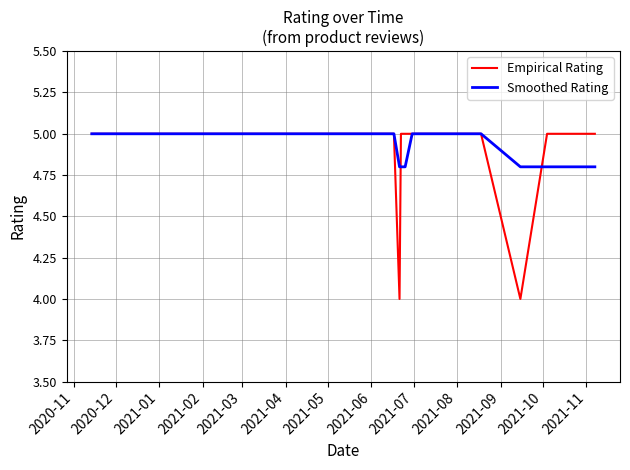

Rank the series by their maximum value, from lowest to highest.

Empirical Rating, Smoothed Rating